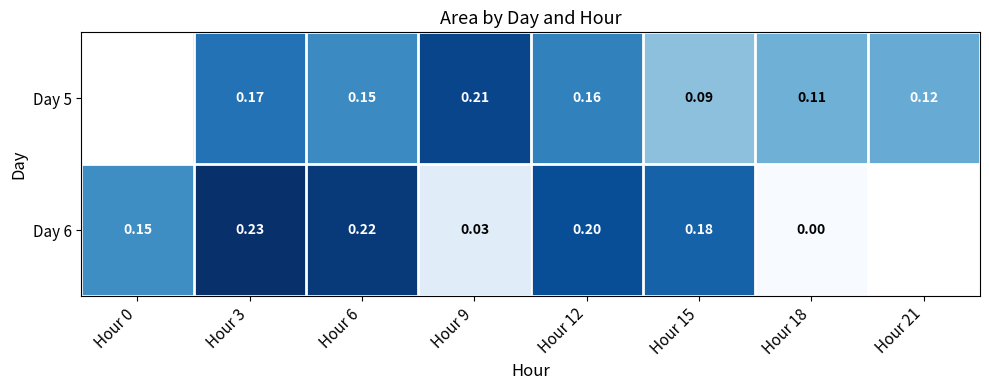

Is the value of Day 5 at Hour 18 greater than the value of Day 6 at Hour 15?

No